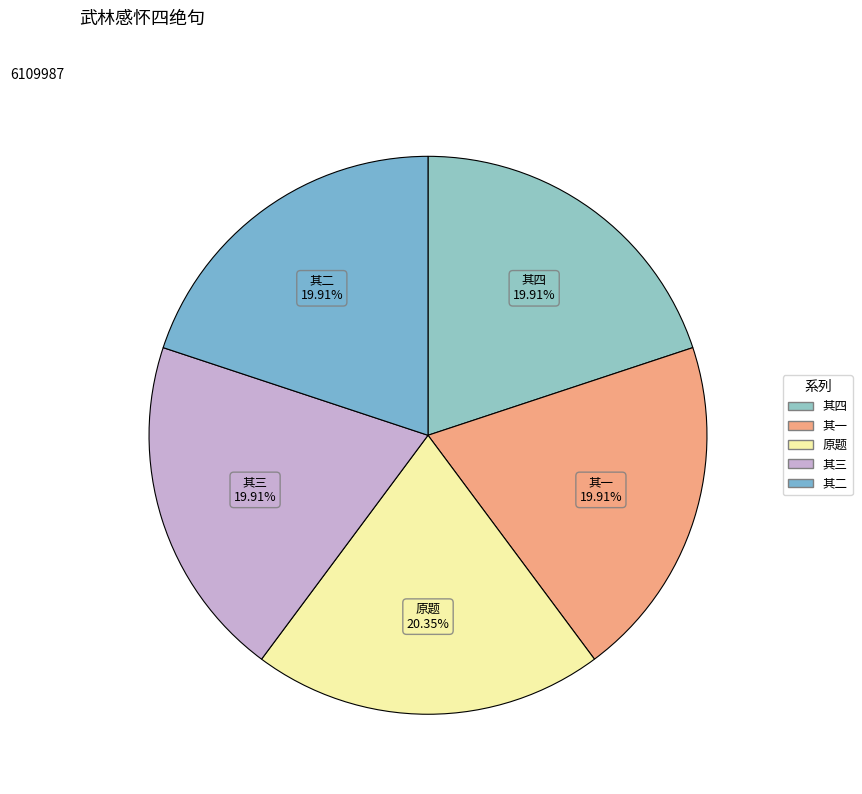

Count the number of slices in the pie.

5